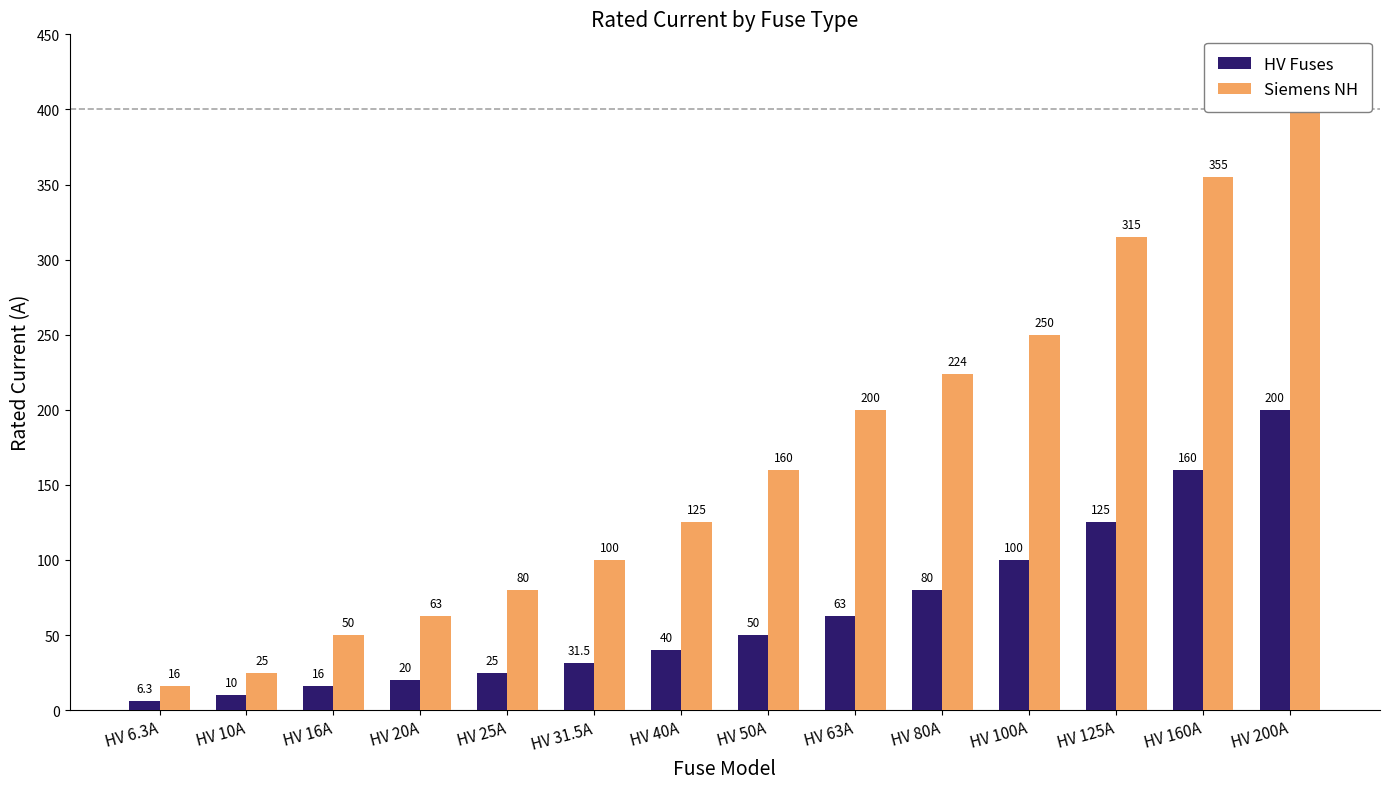

What is the sum of all HV Fuses values?

926.8